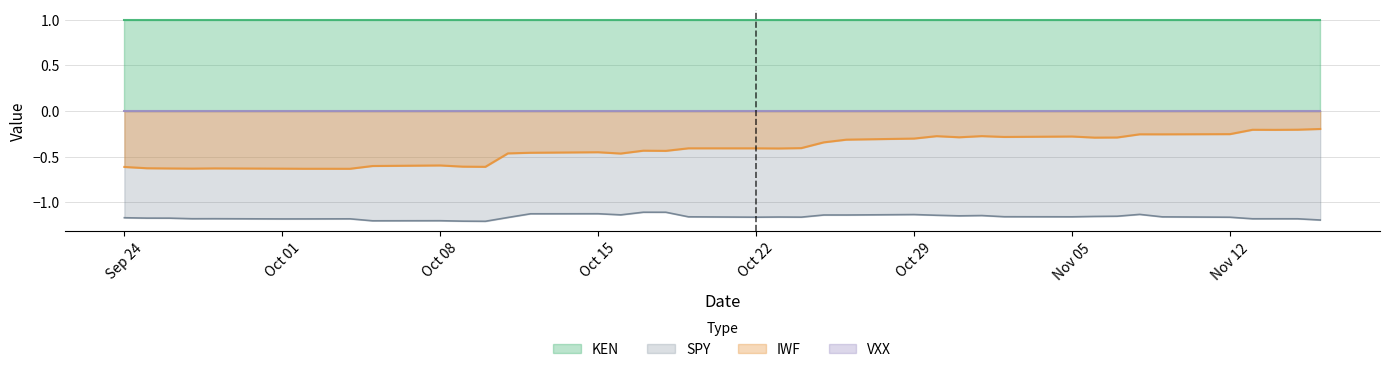

Does the chart have visible grid lines?

Yes